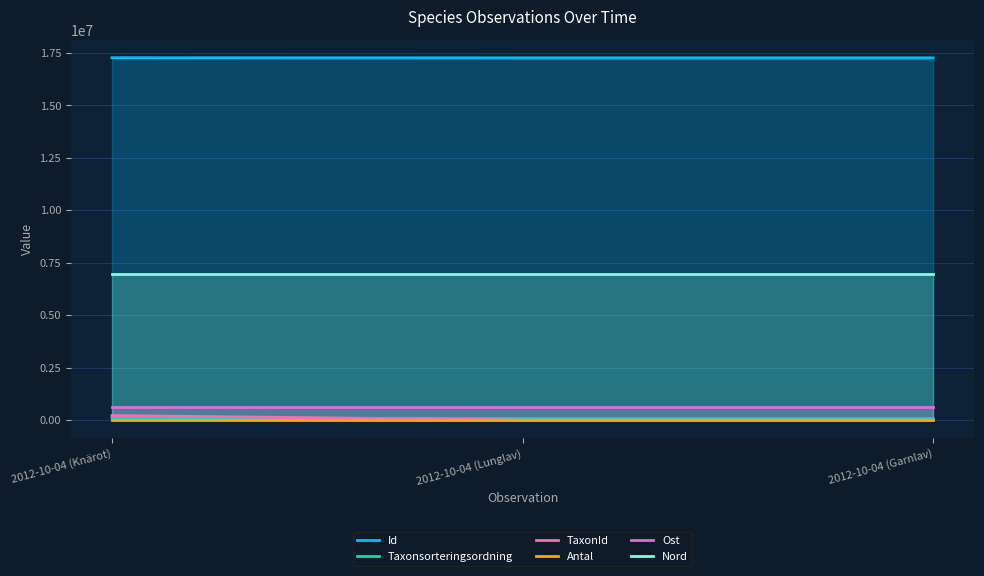

List the labels in order of Ost value, largest first.

2012-10-04 (Knärot), 2012-10-04 (Lunglav), 2012-10-04 (Garnlav)